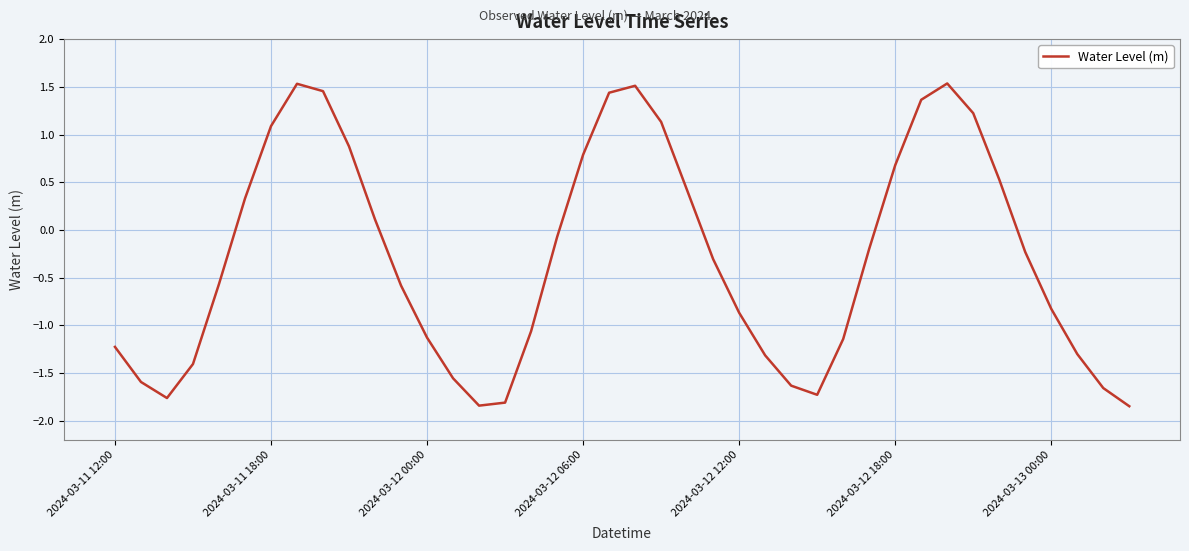

Does the chart display data point markers on the line(s)?

No